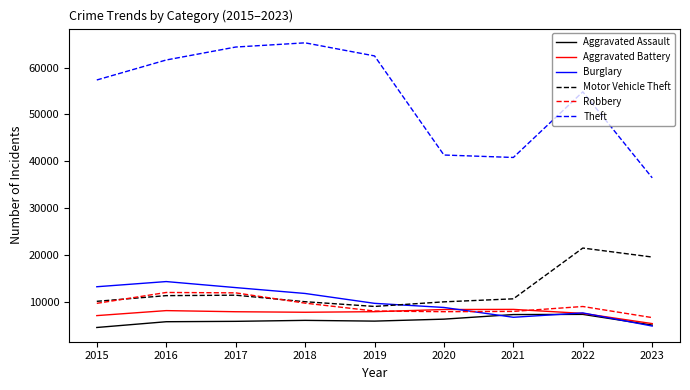

True or false: Burglary and Theft cross at least once.

False